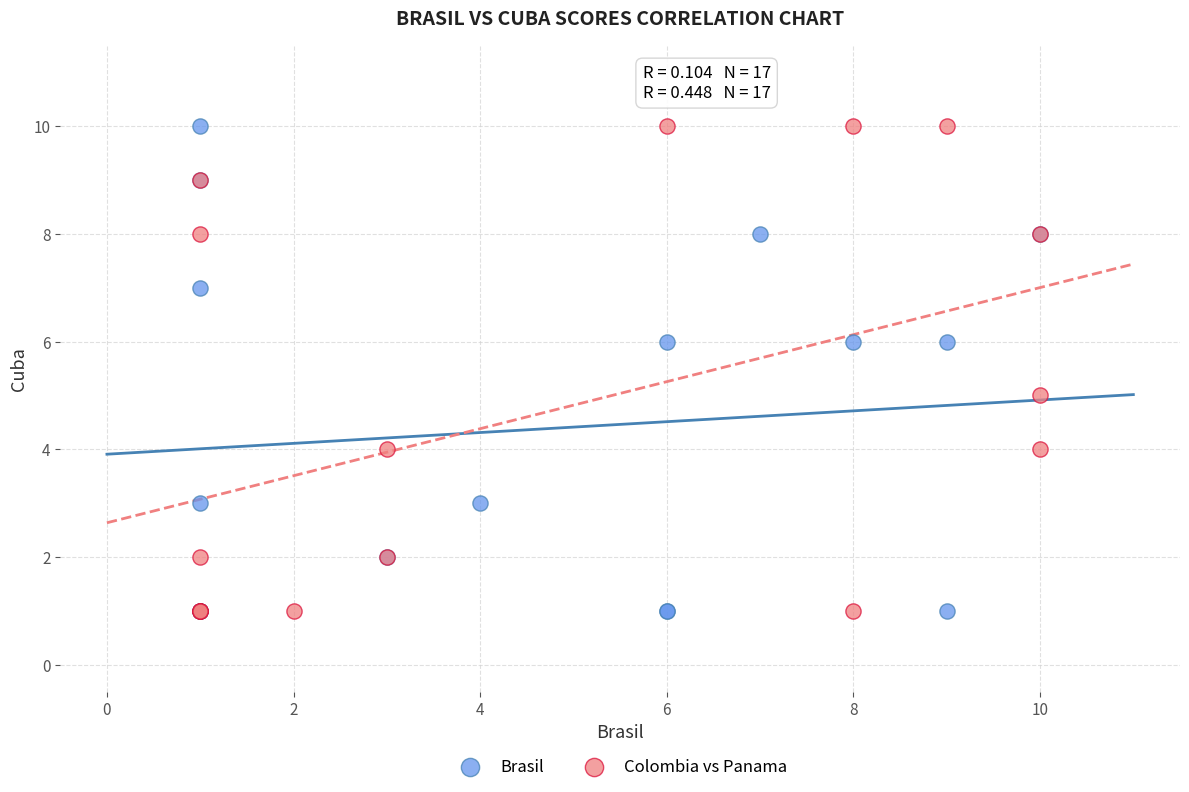

What are all the series names shown in the legend?

Brasil, Colombia vs Panama